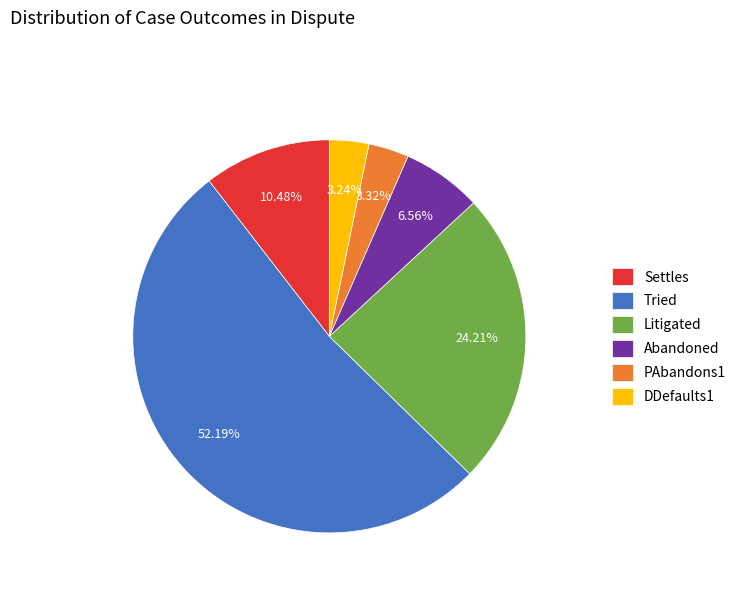

Which category has the biggest portion of the pie?

Tried